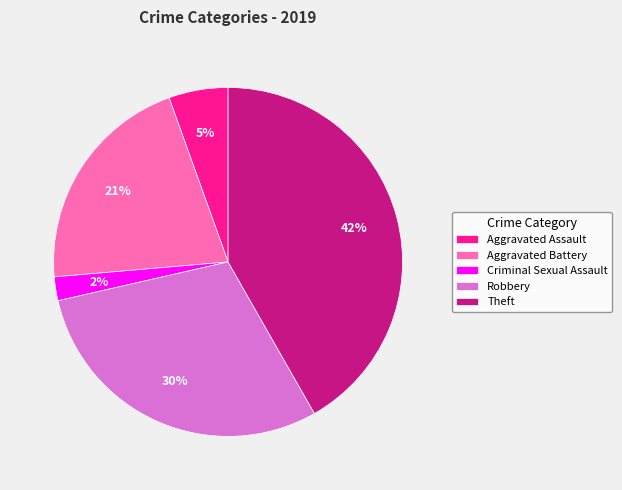

To the nearest percent, what portion does Criminal Sexual Assault represent?

2%